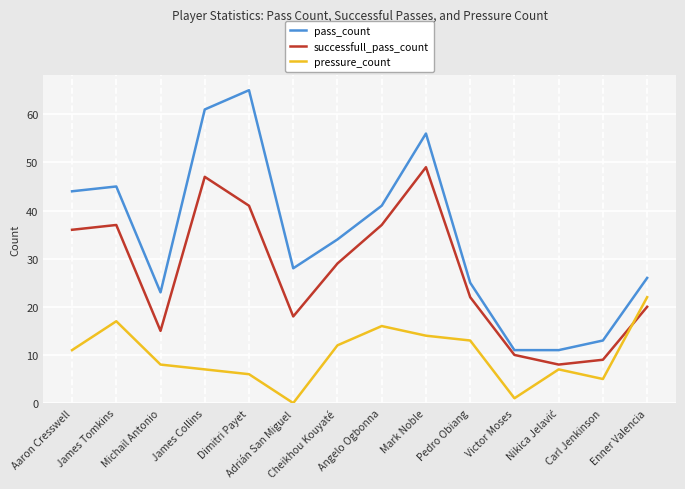

Is it true that pressure_count equals 14 at Mark Noble?

True